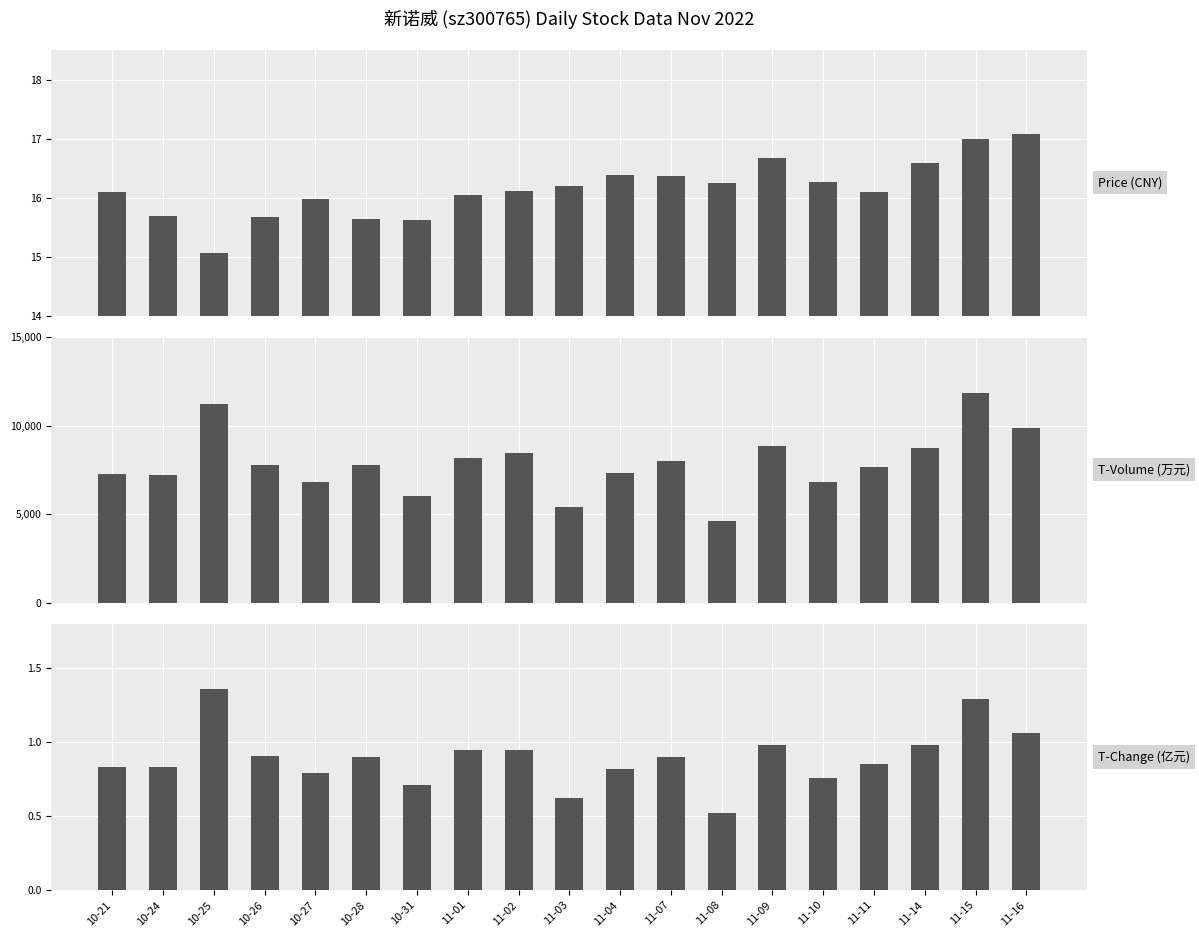

Is it true that T-Change (亿元) equals 0.6 at 11-03?

True